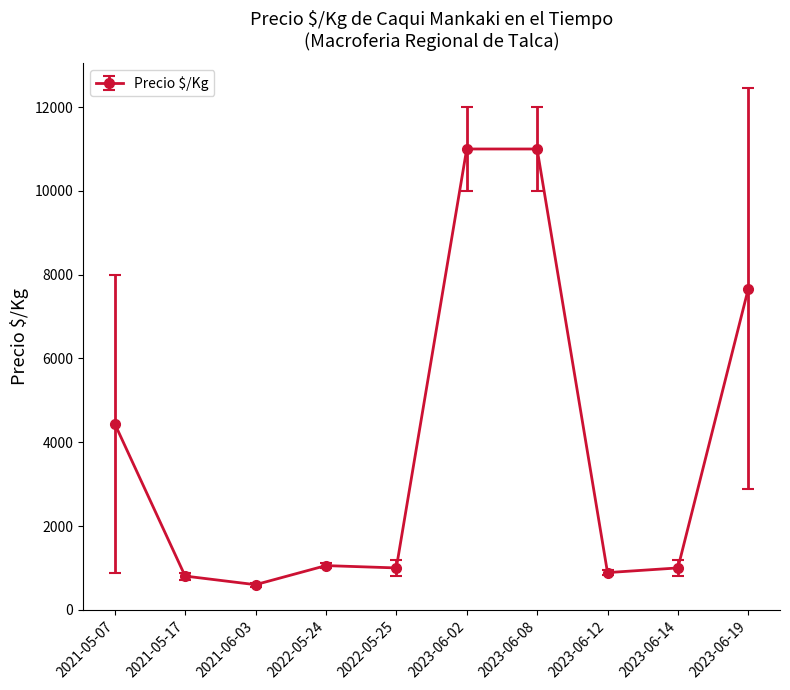

Between 2023-06-14 and 2023-06-19, which is larger?

2023-06-19